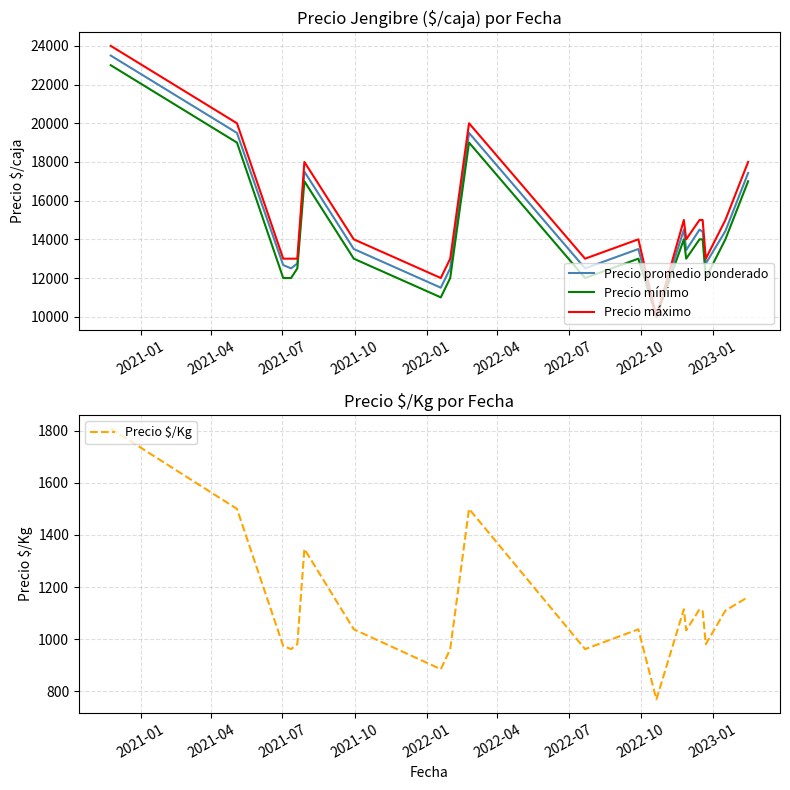

What is the highest value of the Precio mínimo series?

23000